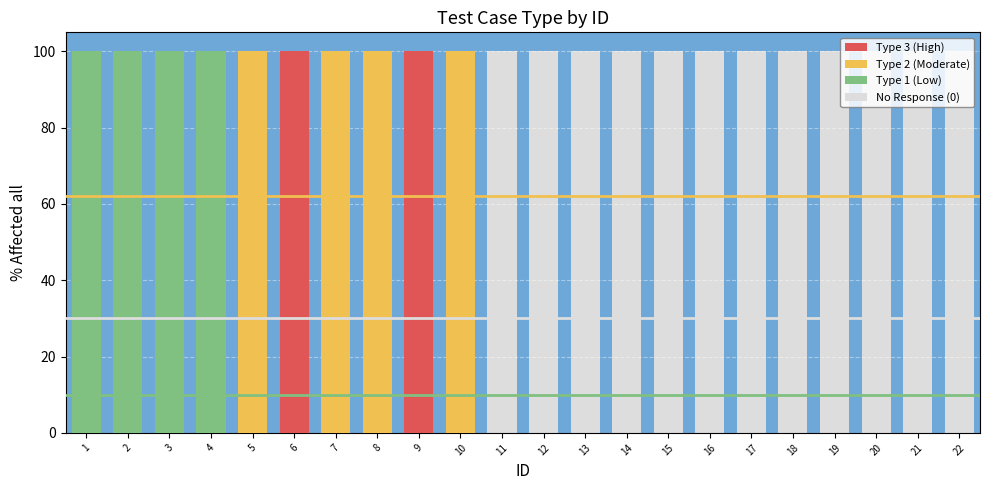

List the series in order of their peak value, lowest first.

No Response (0), Type 1 (Low), Type 2 (Moderate), Type 3 (High)